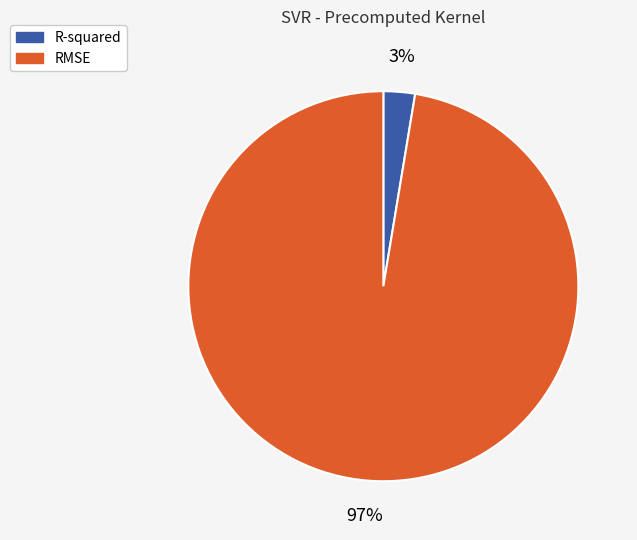

Count the number of slices in the pie.

2